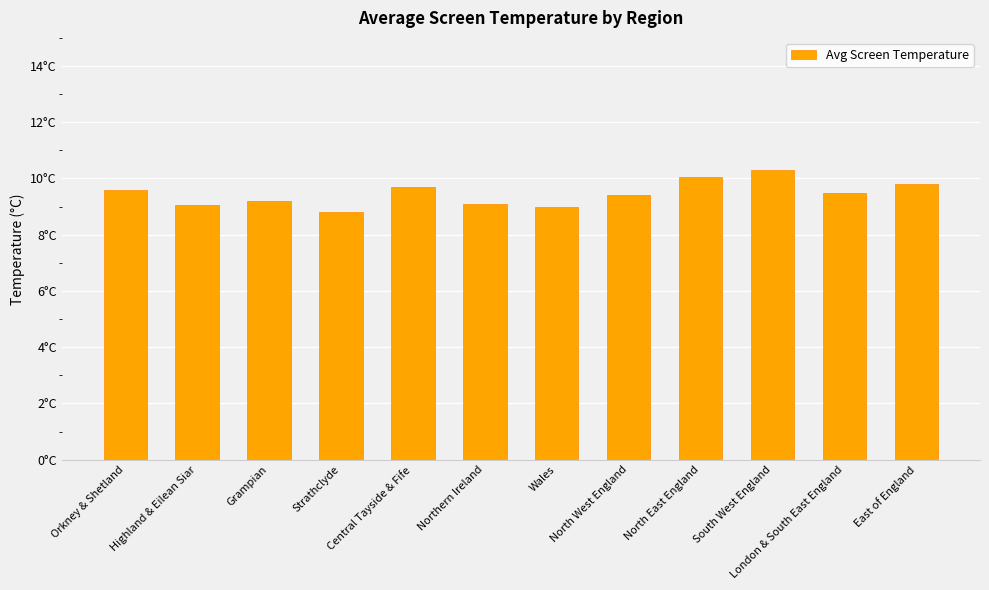

Does the chart contain any negative values?

No